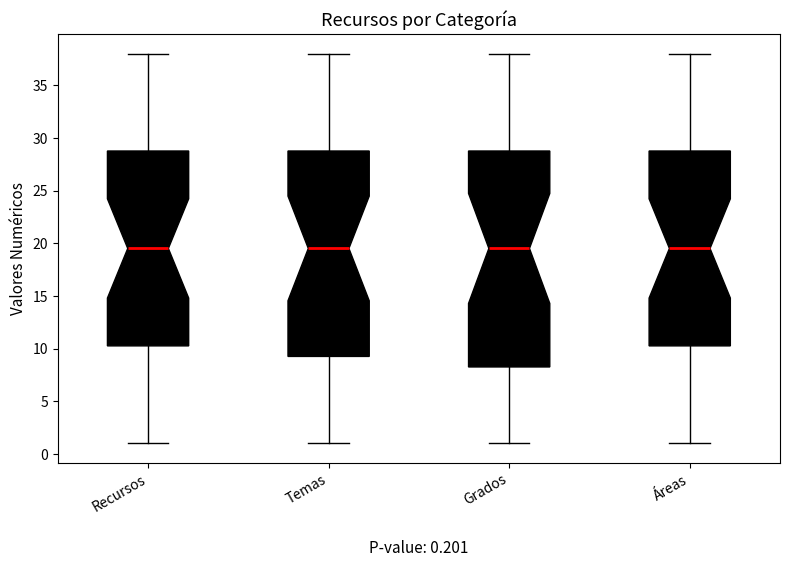

Comparing the boxes themselves (not the whiskers), which one is the tallest?

Grados